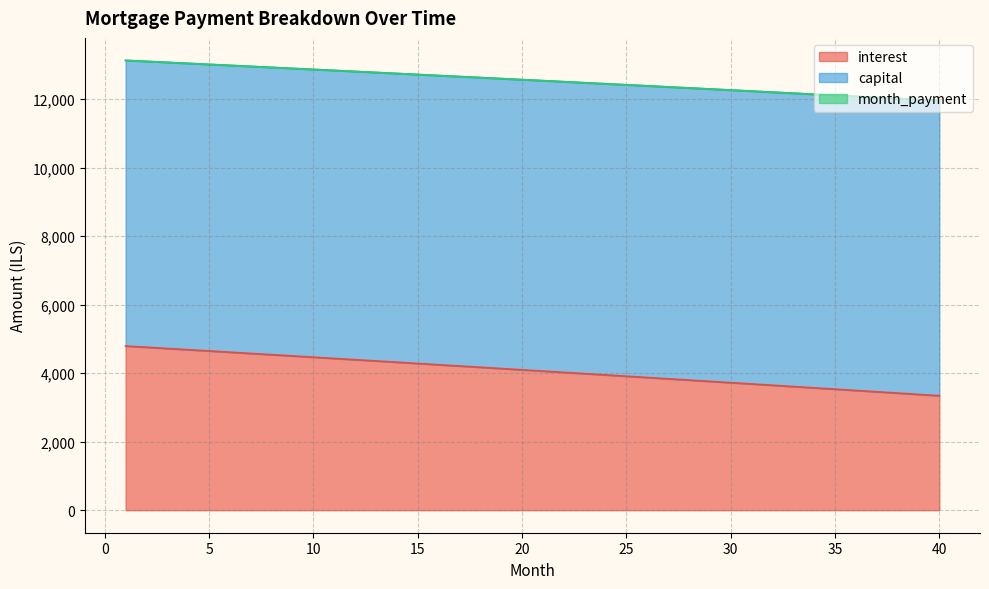

Which series has the largest total across all categories?

capital